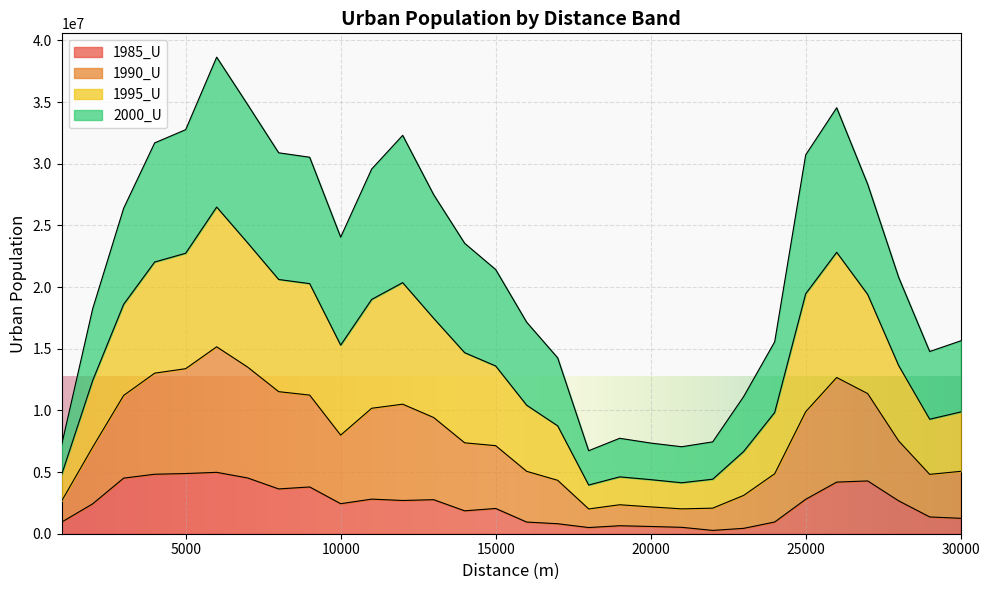

True or false: 1995_U has more than 0 points higher than both neighbors.

True